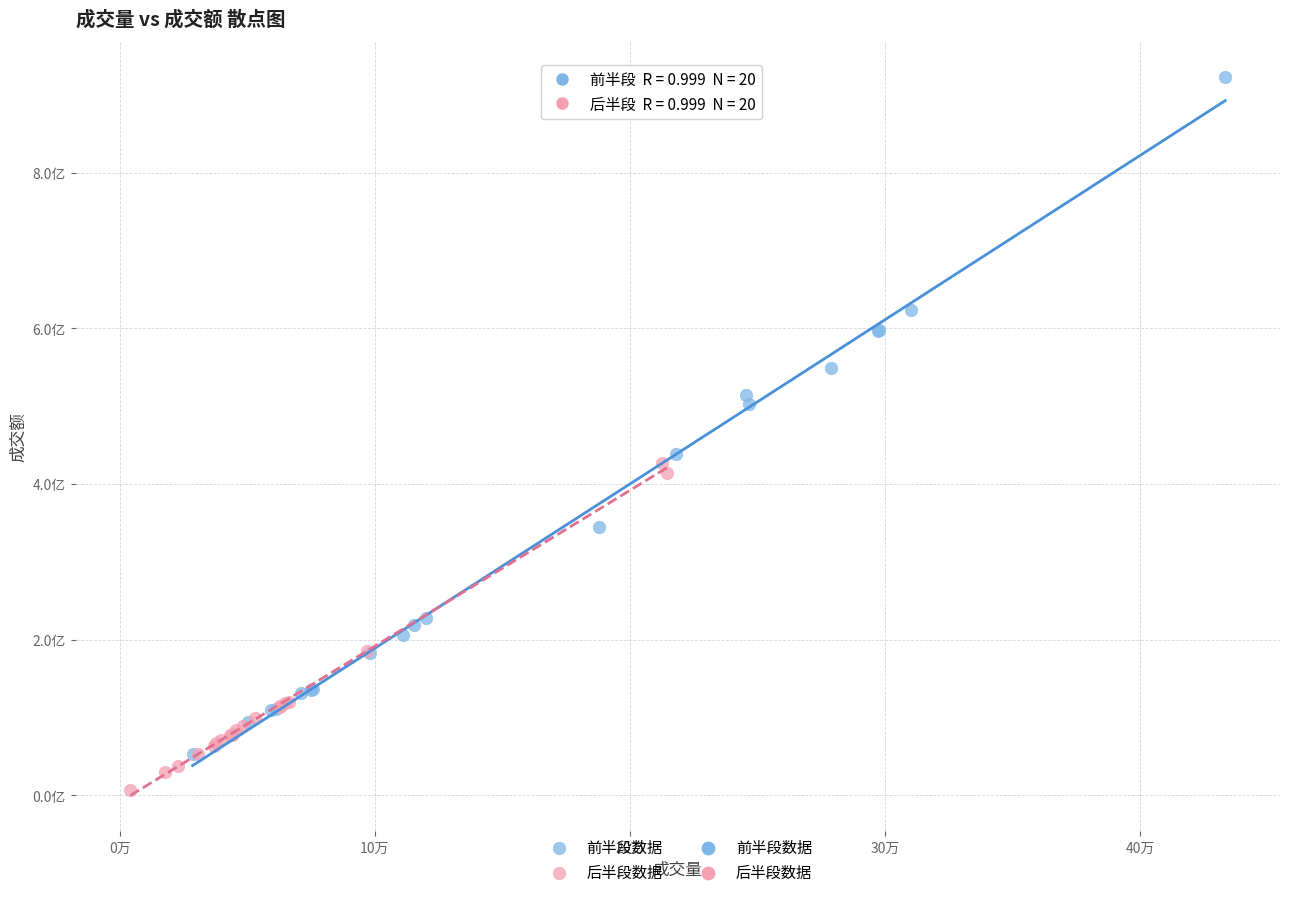

Which series contains the highest Y value?

前半段数据